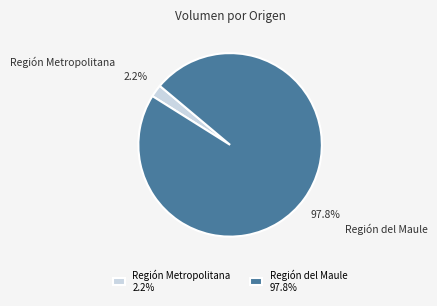

Which has a higher value, Región del Maule or Región Metropolitana?

Región del Maule